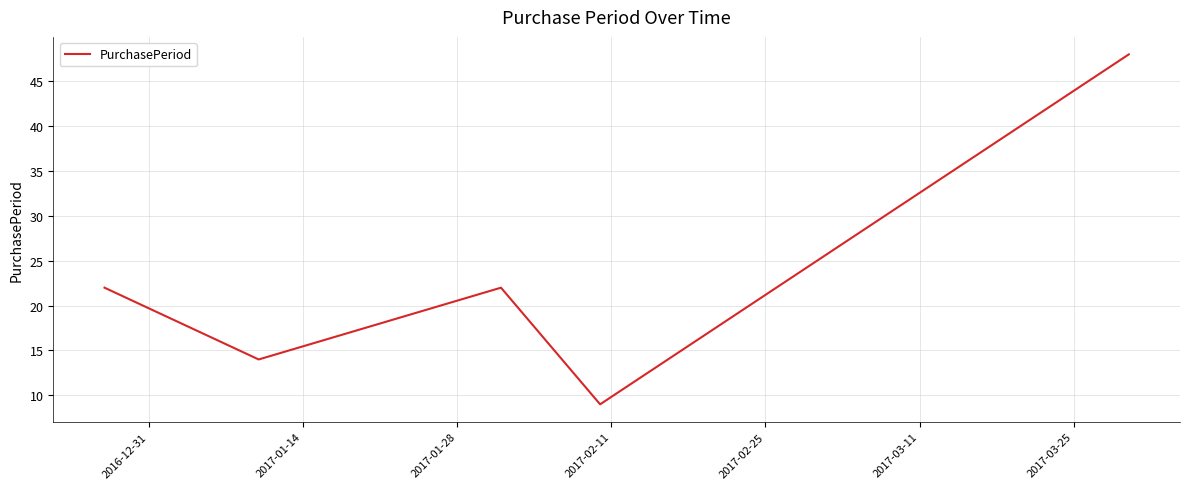

What is the difference between the maximum and minimum values?

39